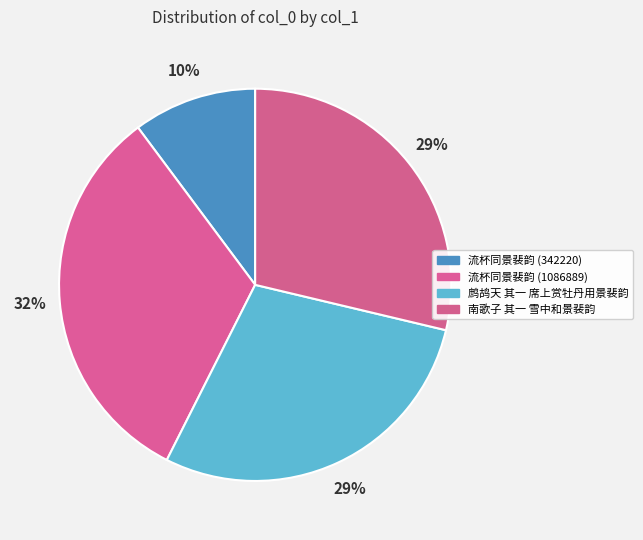

To the nearest percent, what is the difference between the largest and smallest slice percentages?

22%